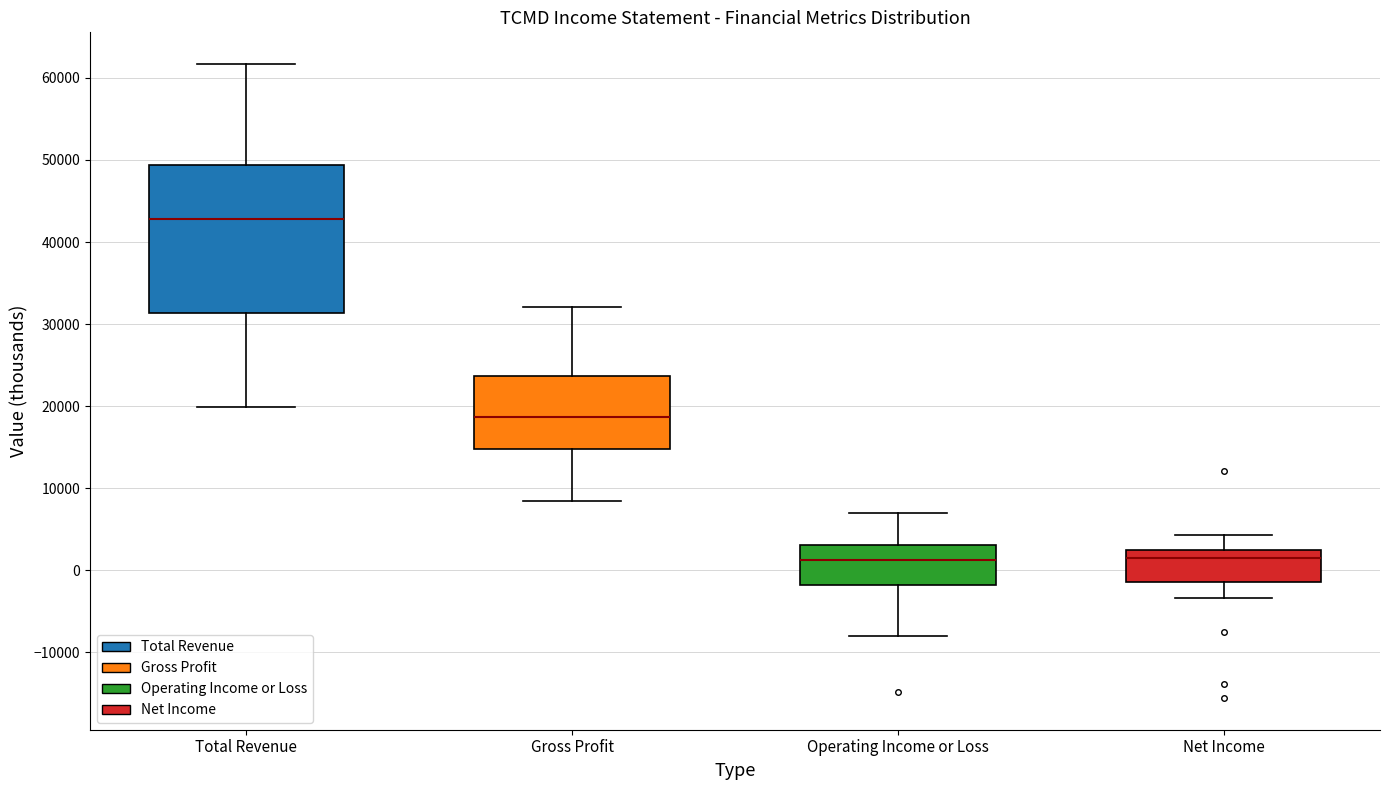

Reading left to right, transcribe this box plot: for each box, give where its median line is, the range the box spans, and where its two whiskers end, as read against the y-axis. The values are not printed on the chart, so give them approximately, as read against the axis.

Total Revenue: median 43000, box 31000 to 49000, whiskers 20000 to 62000
Gross Profit: median 19000, box 15000 to 24000, whiskers 8000 to 32000
Operating Income or Loss: median 1000, box -2000 to 3000, whiskers -8000 to 7000
Net Income: median 2000 (just below the box's upper edge), box -1000 to 2000, whiskers -3000 to 4000